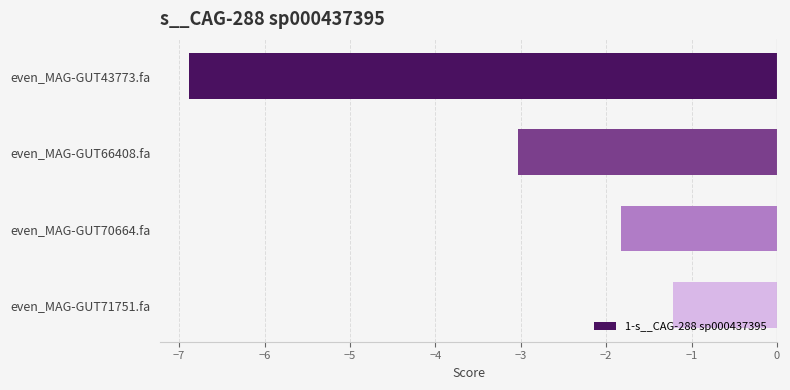

Between even_MAG-GUT70664.fa and even_MAG-GUT71751.fa, which is larger?

even_MAG-GUT71751.fa